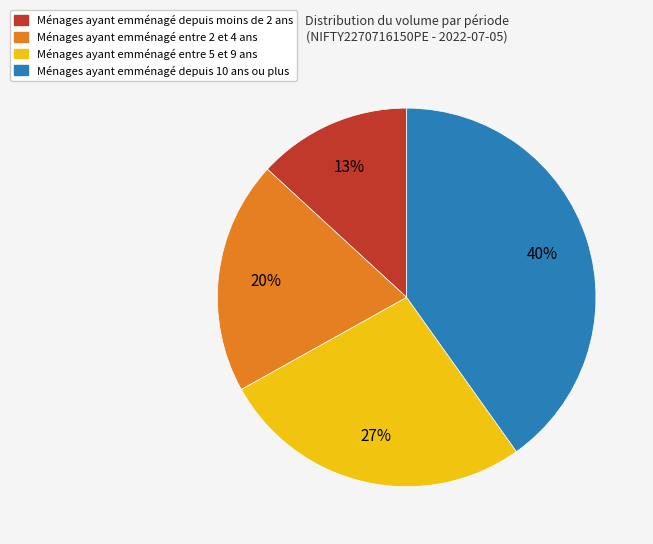

To the nearest percent, what is the average slice percentage?

25%